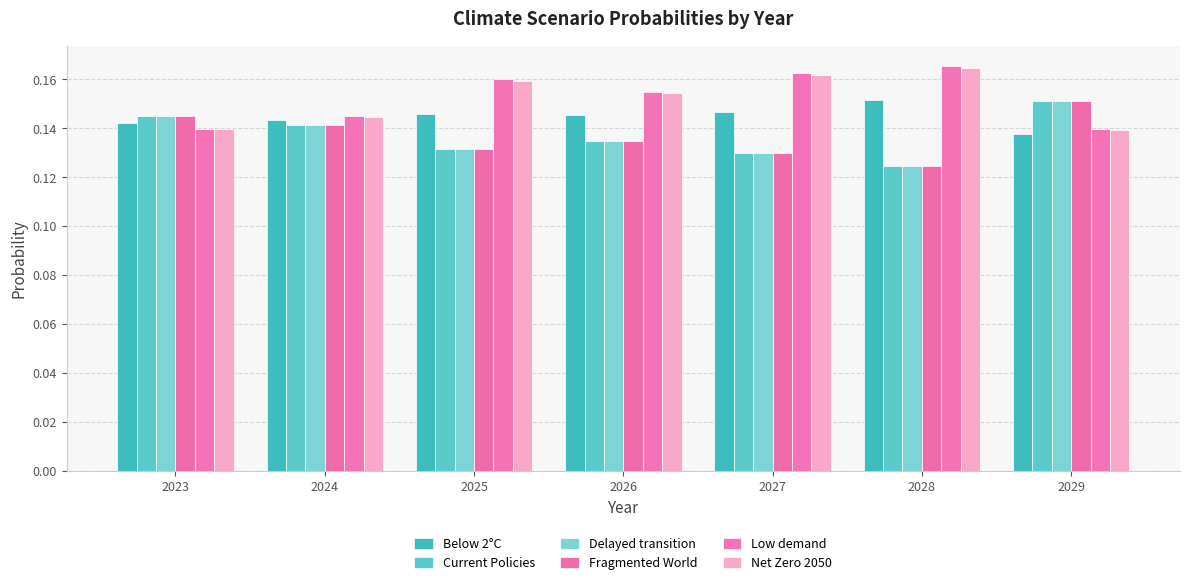

The Delayed transition series shows 0.0 at 2025. True or false?

False